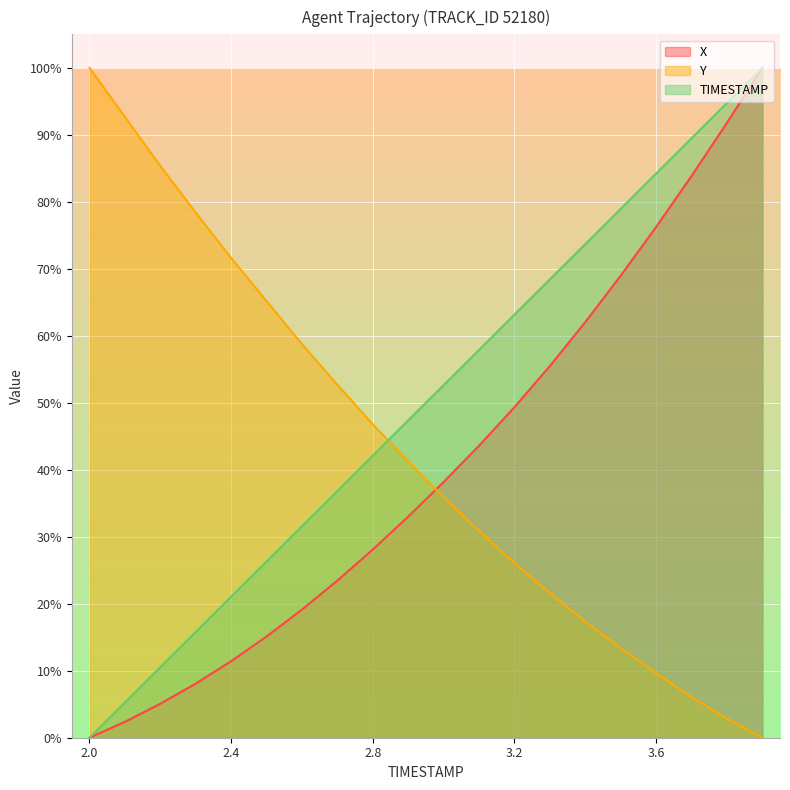

Where do Y and X first cross each other?

2.9 and 3.0